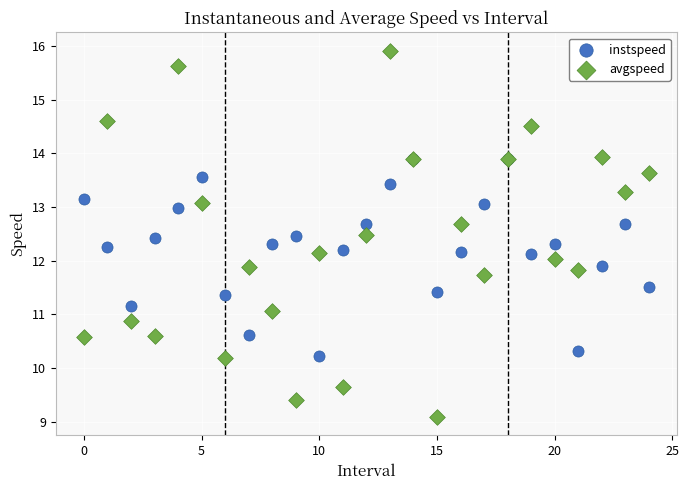

Which series reaches the minimum Y coordinate?

avgspeed